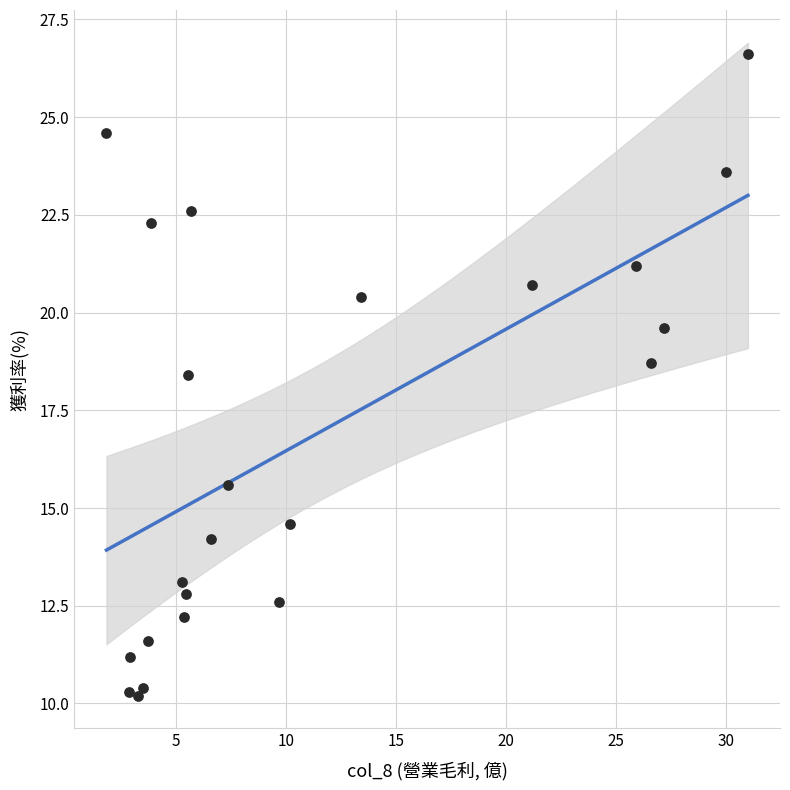

What is the range of X values (max minus min)?

29.2